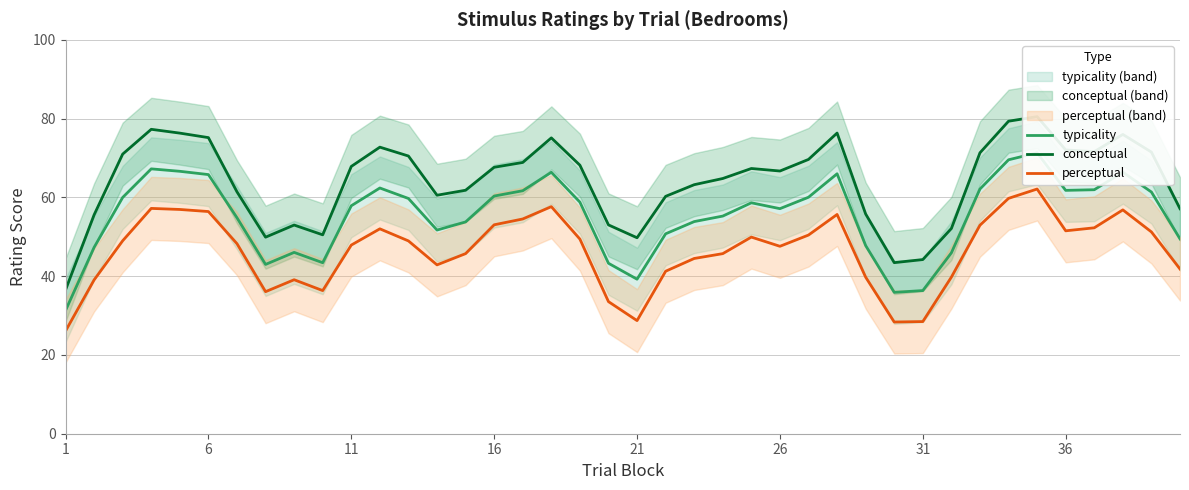

How many lines are shown in the chart?

3